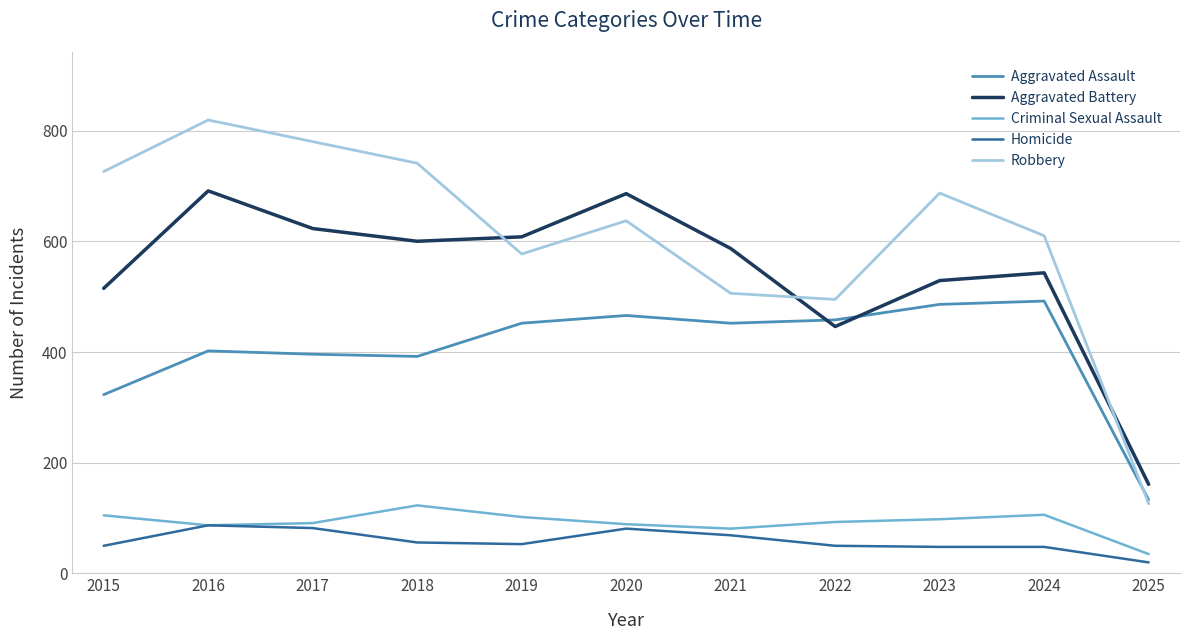

Rank the series by their maximum value, from lowest to highest.

Homicide, Criminal Sexual Assault, Aggravated Assault, Aggravated Battery, Robbery